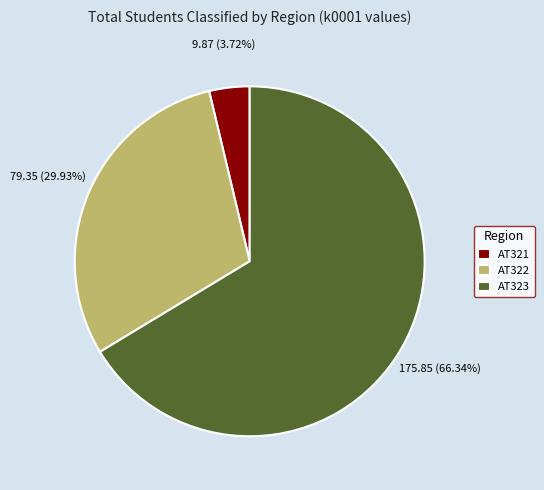

Approximately how many times larger is the value at AT321 compared to AT322?

0.1